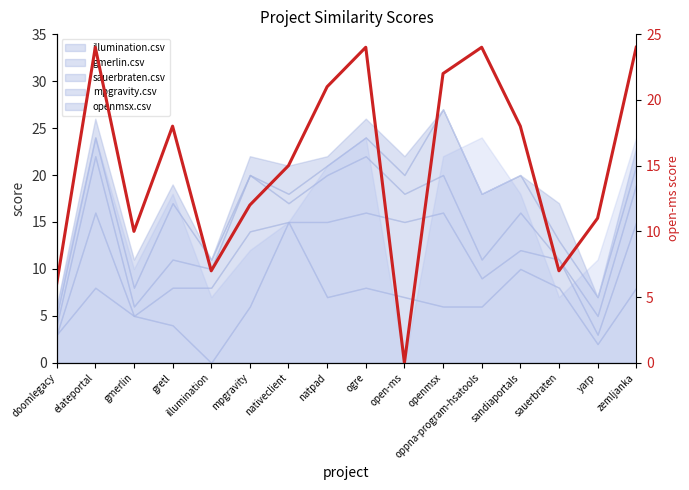

Rank the categories by value from lowest to highest.

open-ms, doomlegacy, illumination, sauerbraten, gmerlin, yarp, mpgravity, nativeclient, gretl, sandiaportals, natpad, openmsx, elateportal, ogre, oppna-program-hsatools, zemljanka